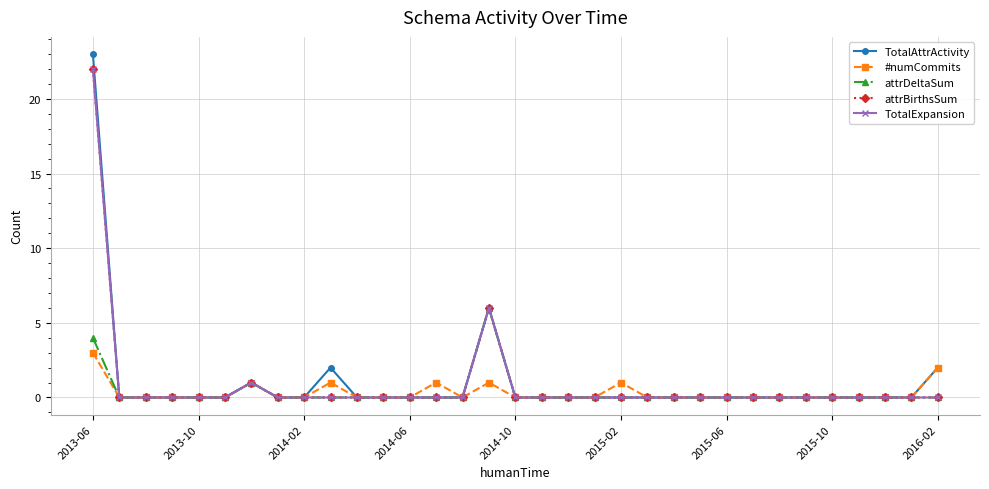

True or false: TotalAttrActivity and TotalExpansion intersect in this chart.

False